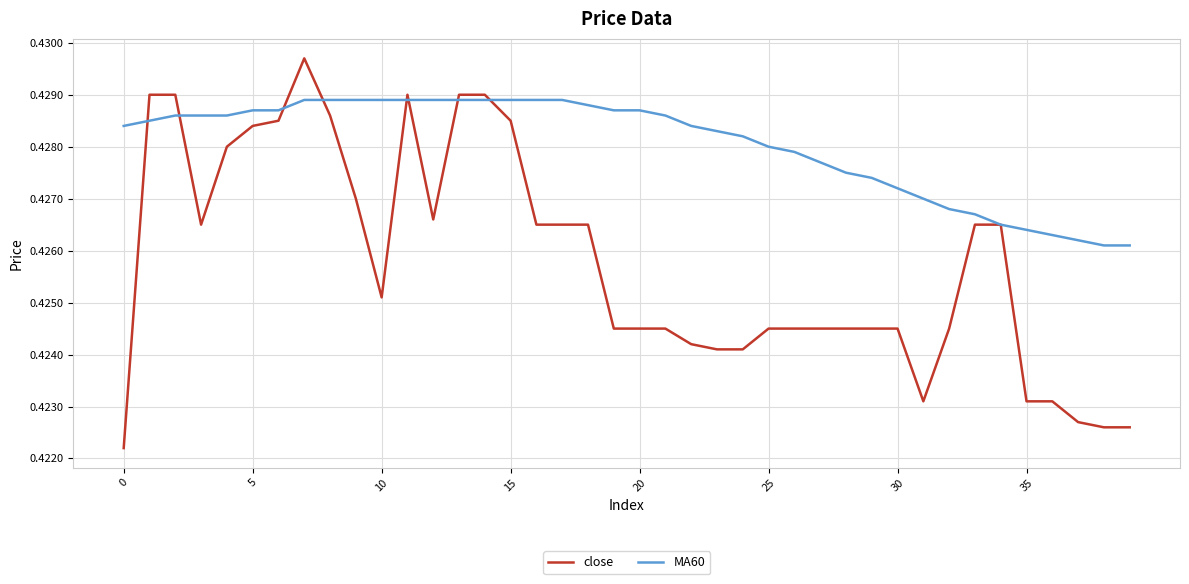

Which series has the largest total across all categories?

MA60